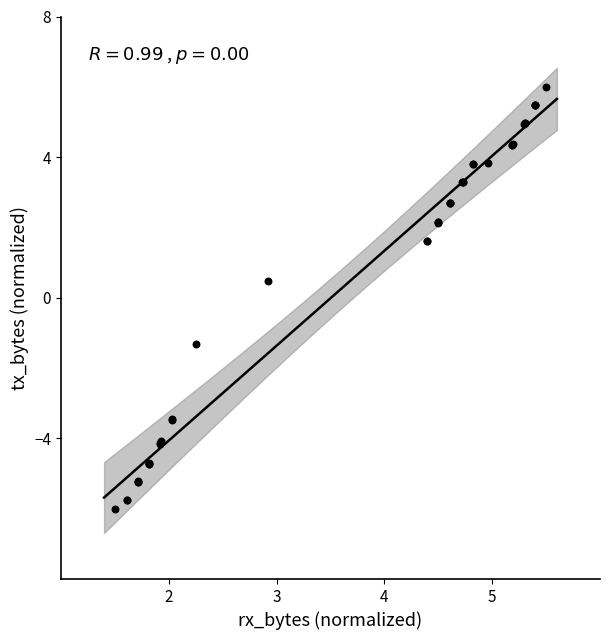

What Y value in the scatter plot is closest to 0?

0.5